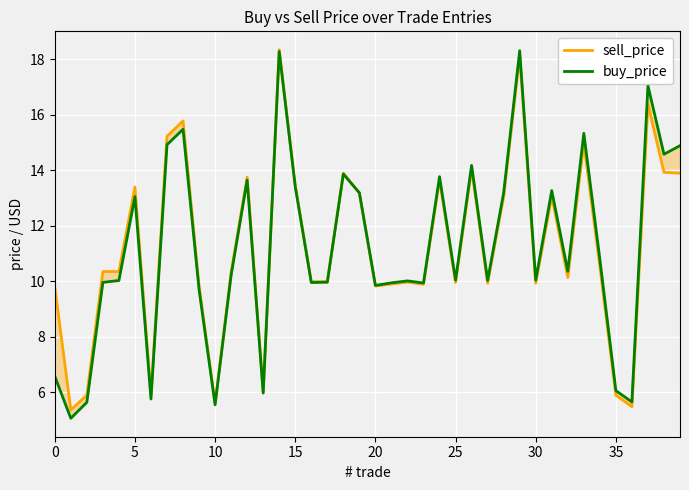

True or false: buy_price has a value of 21.0 at 40.

False